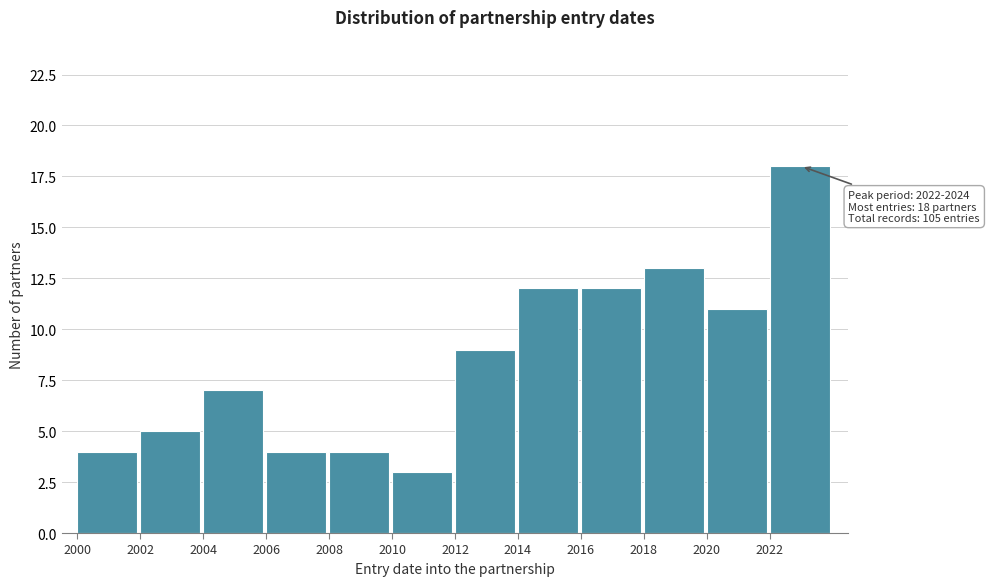

Over which range of the x-axis is the bar tallest?

2022 to 2024